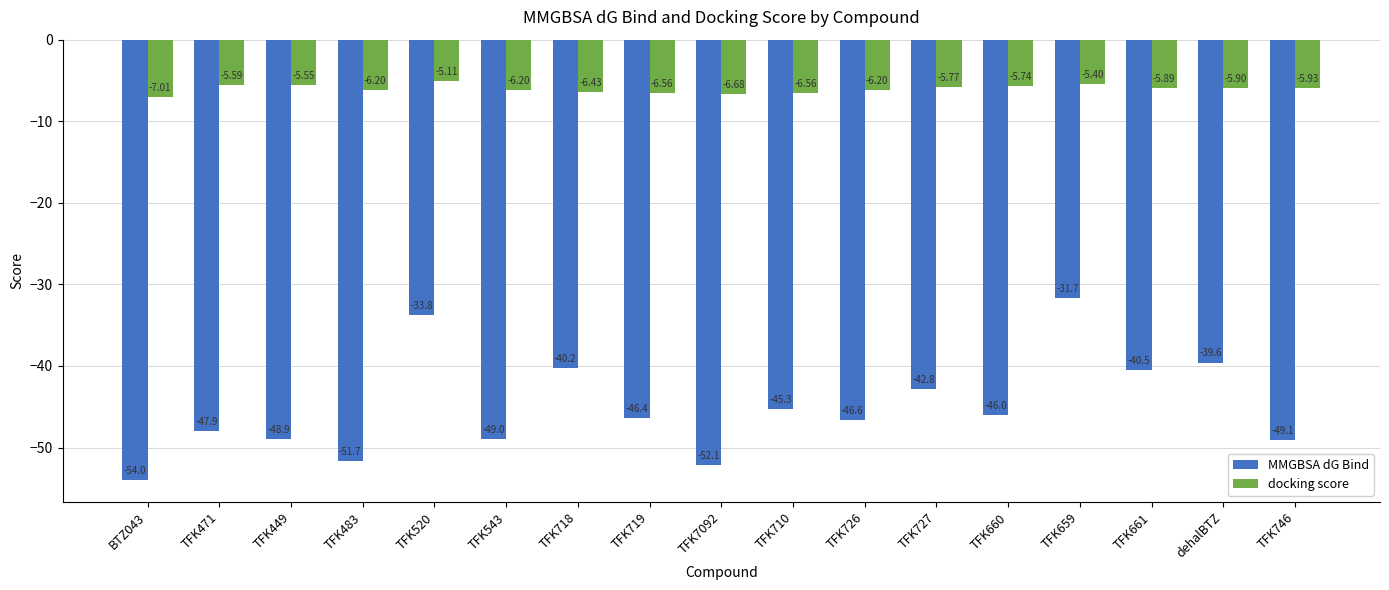

At which label does MMGBSA dG Bind first exceed -46?

TFK520